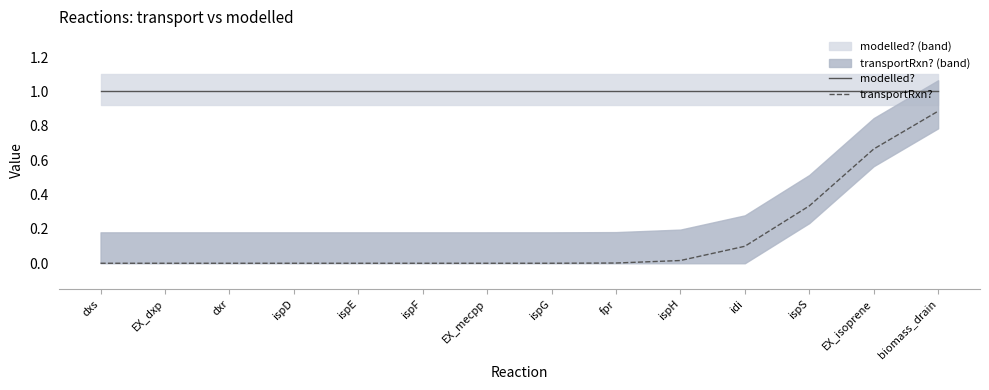

Count the number of data series in this chart.

2